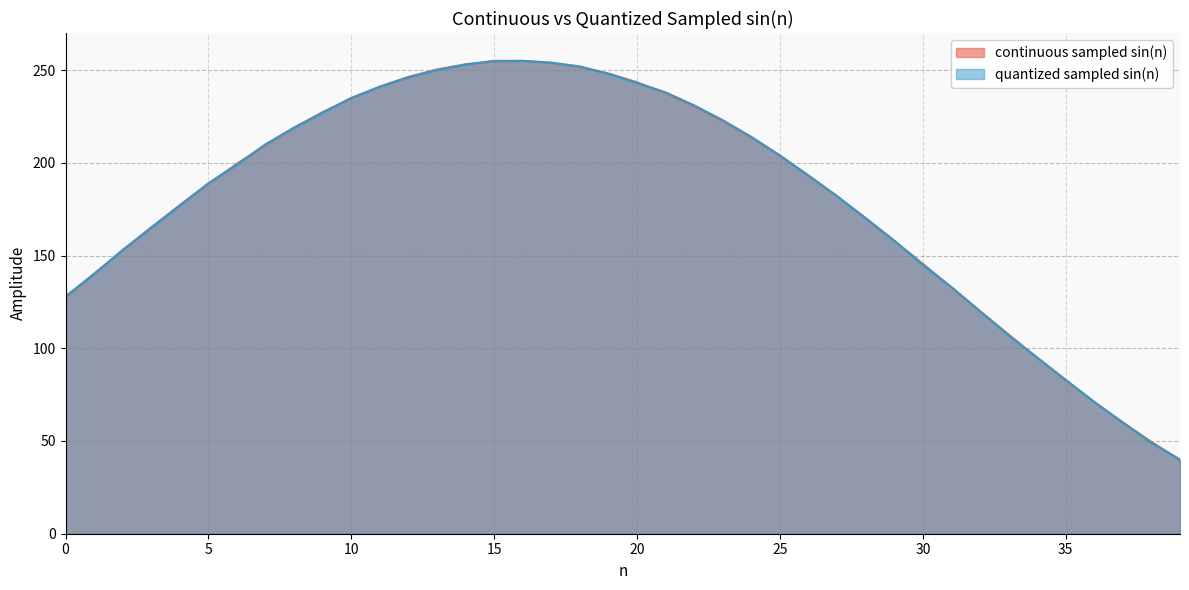

Reading left to right, what are all the values shown in this chart?

continuous sampled sin(n): 127.5	140.2	152.8	165.2	177.2	188.6	199.5	209.6	219.0	227.4	234.8	241.1	246.3	250.4	253.1	254.7	254.9	253.9	251.7	248.2	243.4	237.6	230.6	222.6	213.6	203.8	193.2	182.0	170.2	158.0	145.5	132.8	120.1	107.4	94.9	82.8	71.1	59.9	49.5	39.8
quantized sampled sin(n): 128.0	140.0	153.0	165.0	177.0	189.0	199.0	210.0	219.0	227.0	235.0	241.0	246.0	250.0	253.0	255.0	255.0	254.0	252.0	248.0	243.0	238.0	231.0	223.0	214.0	204.0	193.0	182.0	170.0	158.0	145.0	133.0	120.0	107.0	95.0	83.0	71.0	60.0	49.0	40.0